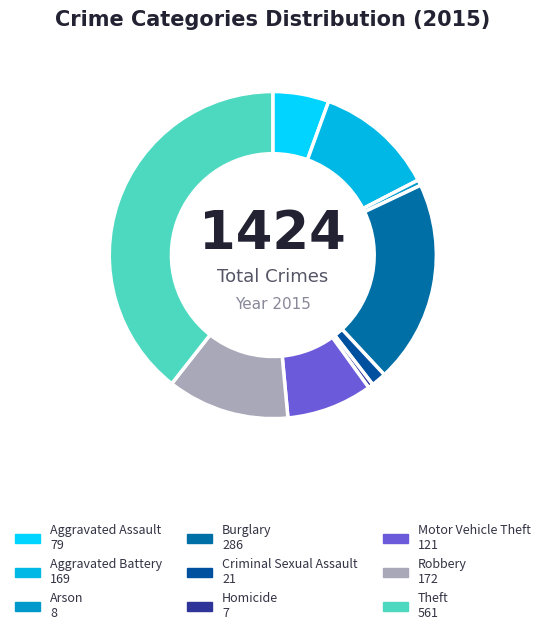

Which category has the smallest portion of the pie?

Homicide